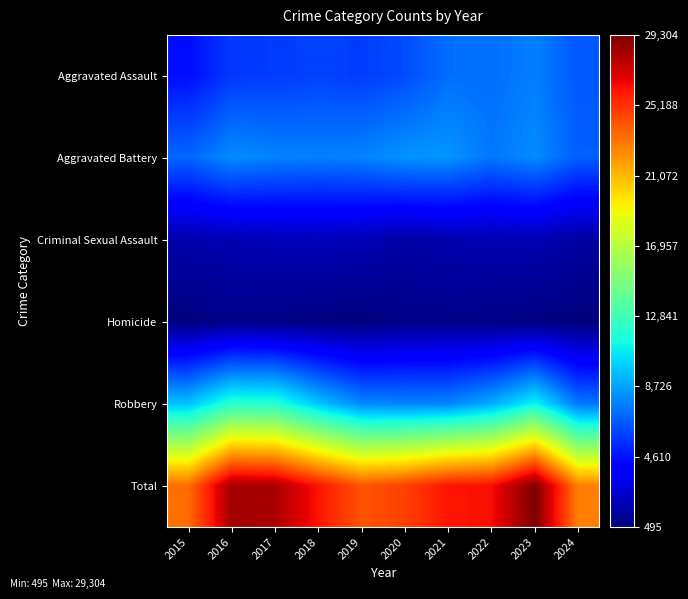

At which category does the chart reach its minimum across all series?

2024